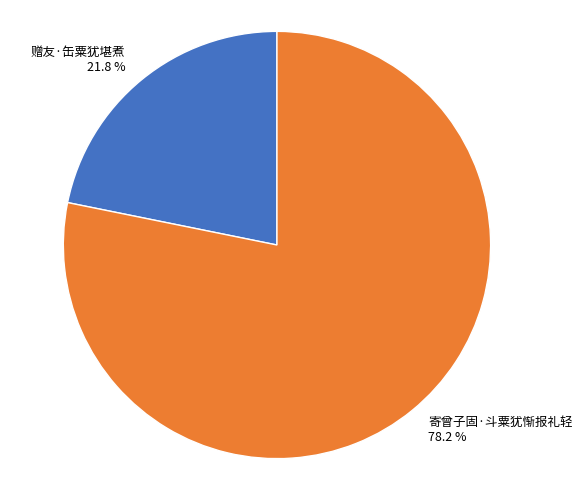

Count the number of slices in the pie.

2